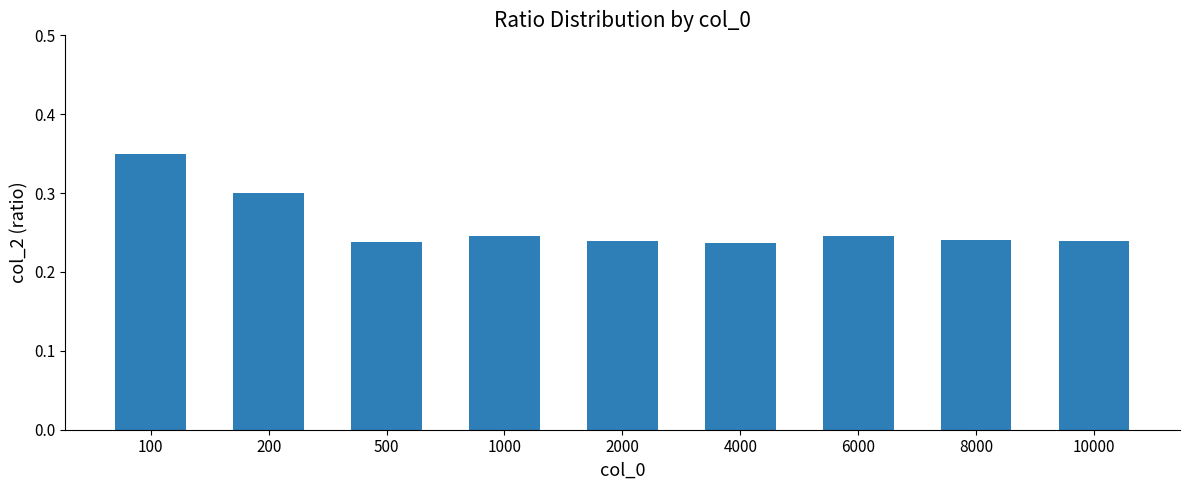

Which has a higher value, 1000 or 100?

100